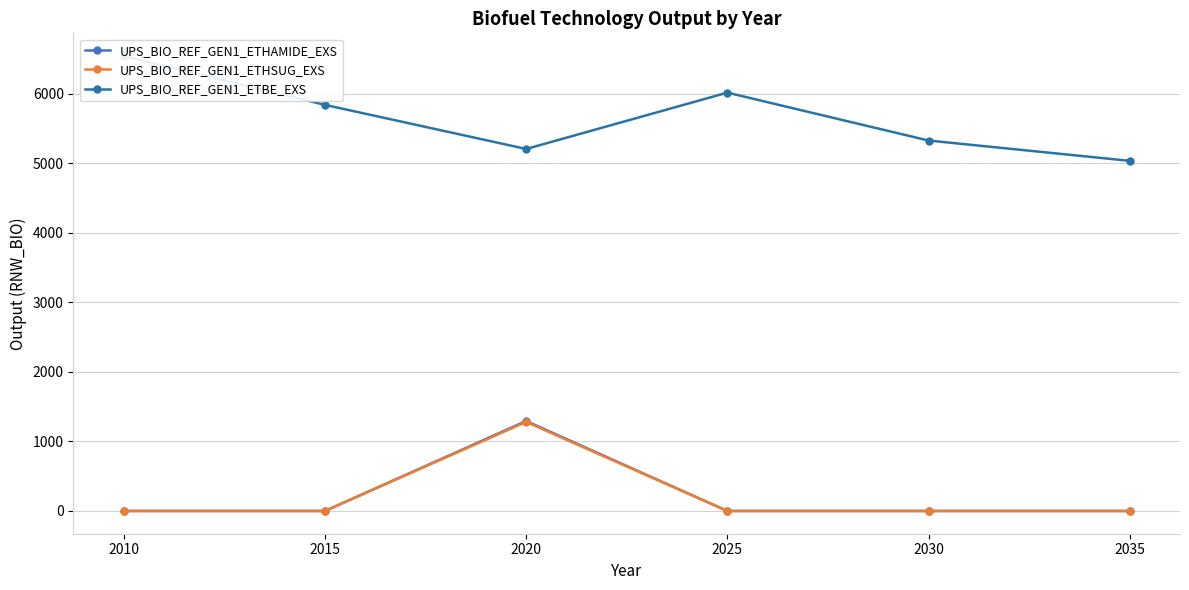

What is the total value across all series at 2020?

7783.4